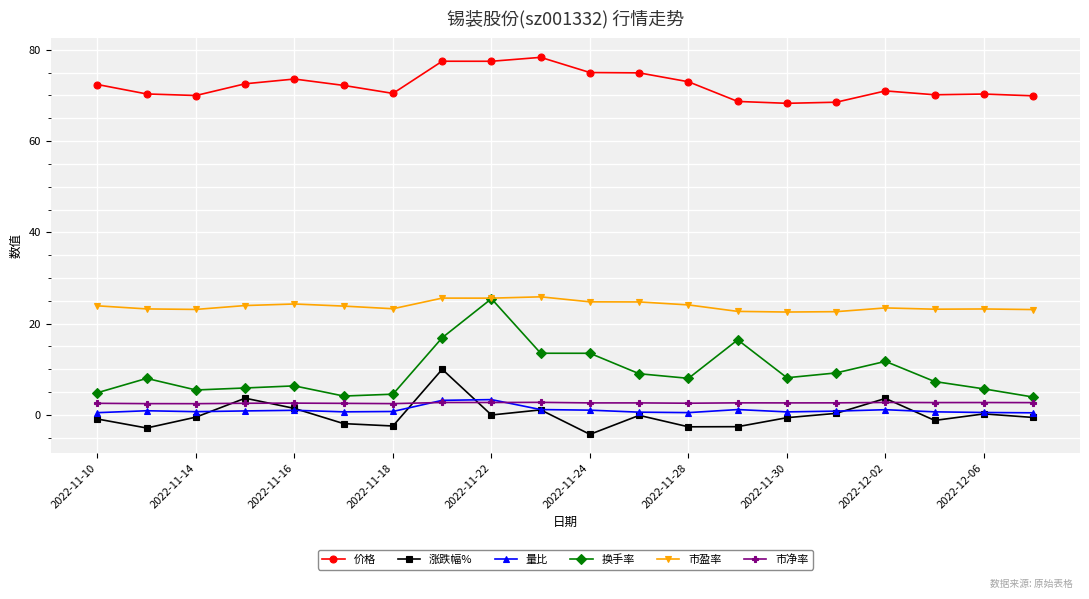

Which series has the largest range (max minus min)?

换手率